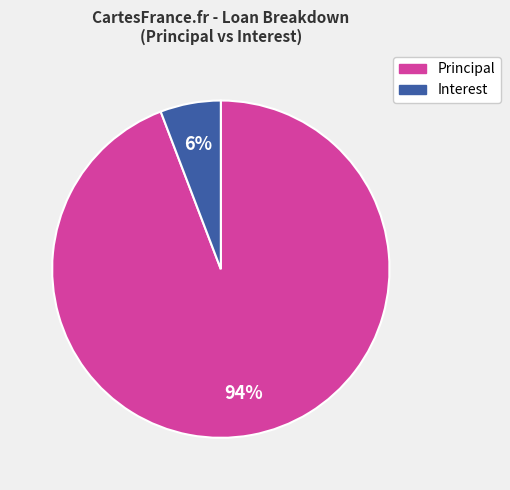

Does any single category account for the majority?

Yes